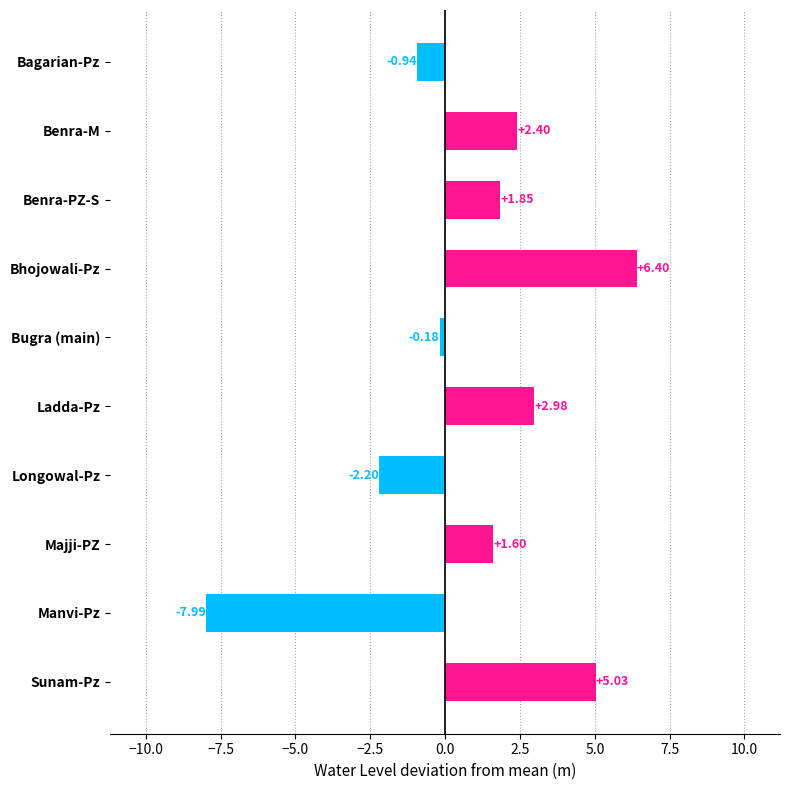

Which label corresponds to the largest value in the chart?

Bhojowali-Pz